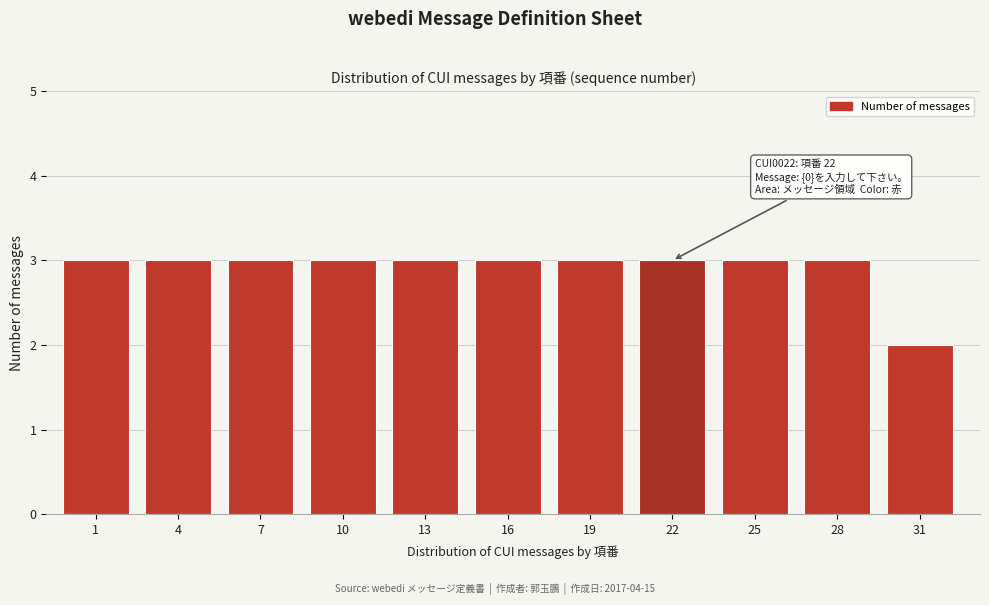

Reading left to right, what are all the values shown in this chart?

1=3	4=3	7=3	10=3	13=3	16=3	19=3	22=3	25=3	28=3	31=2